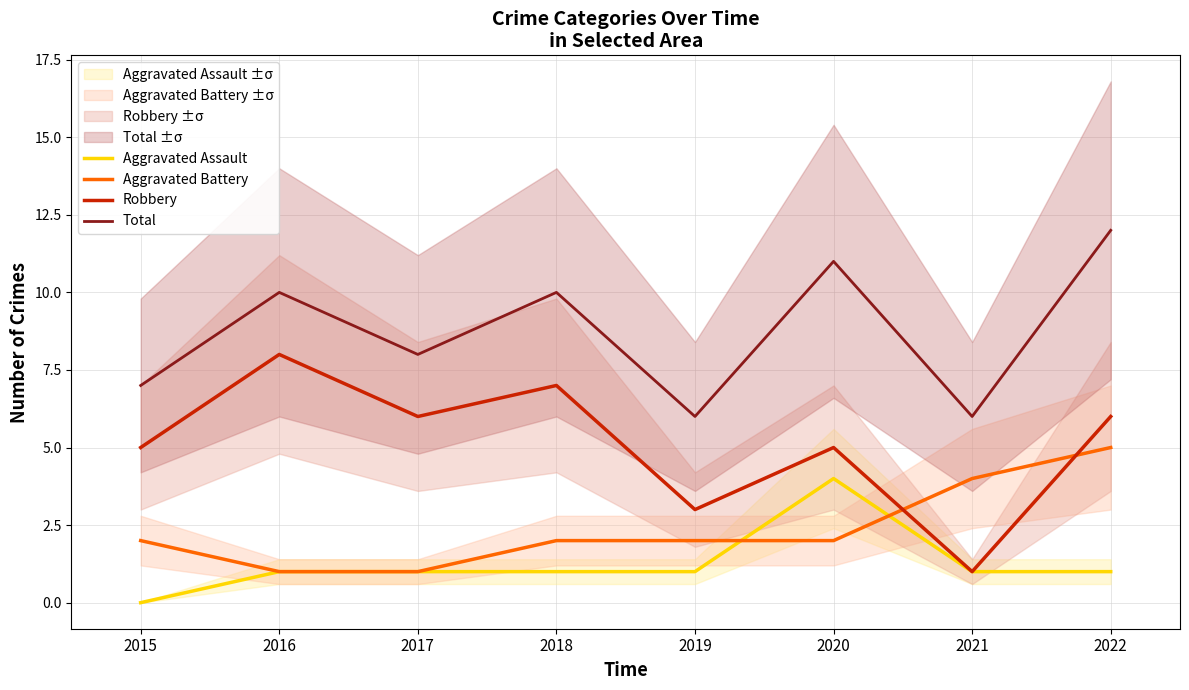

Which series has the largest range (max minus min)?

Robbery